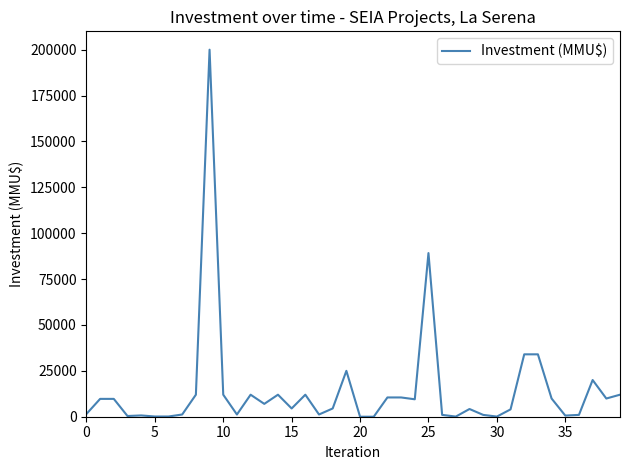

What is the difference between the maximum and minimum values?

200000